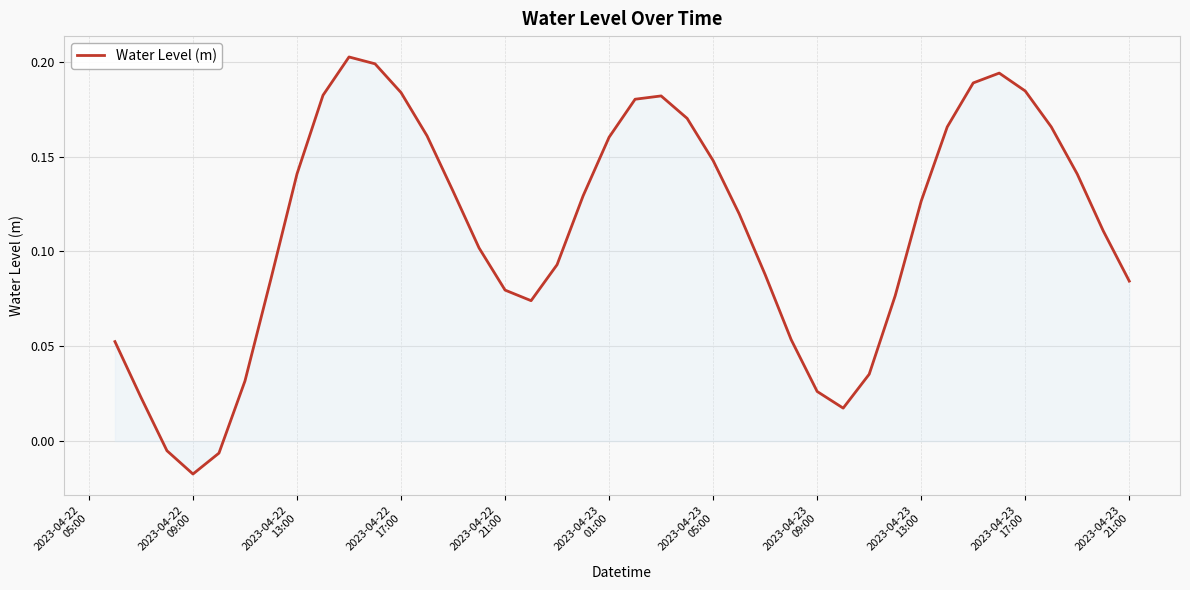

How many values exceed 0?

37